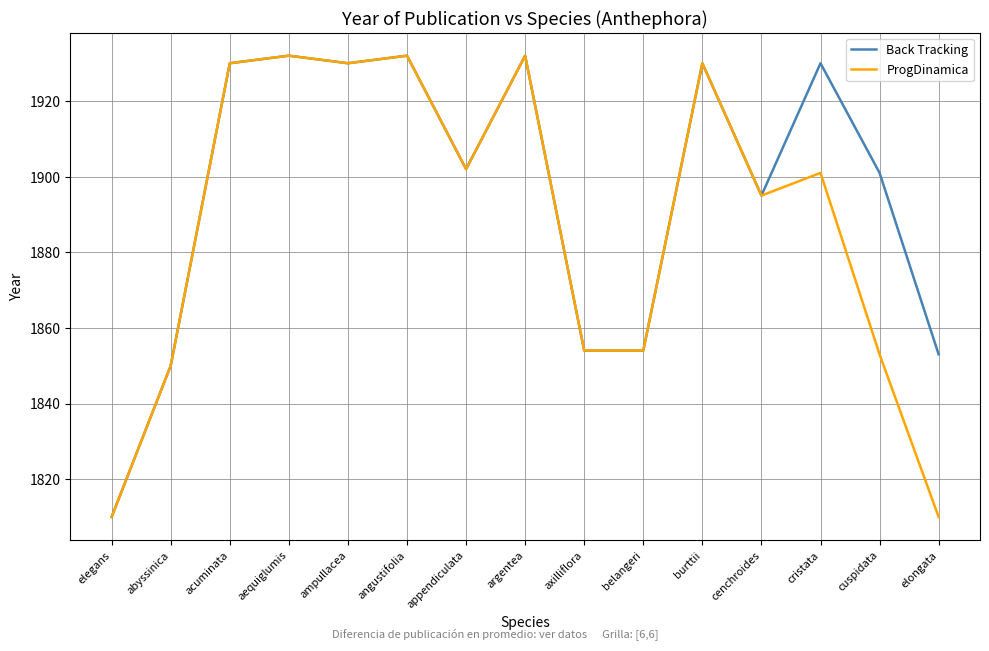

How many lines are shown in the chart?

2